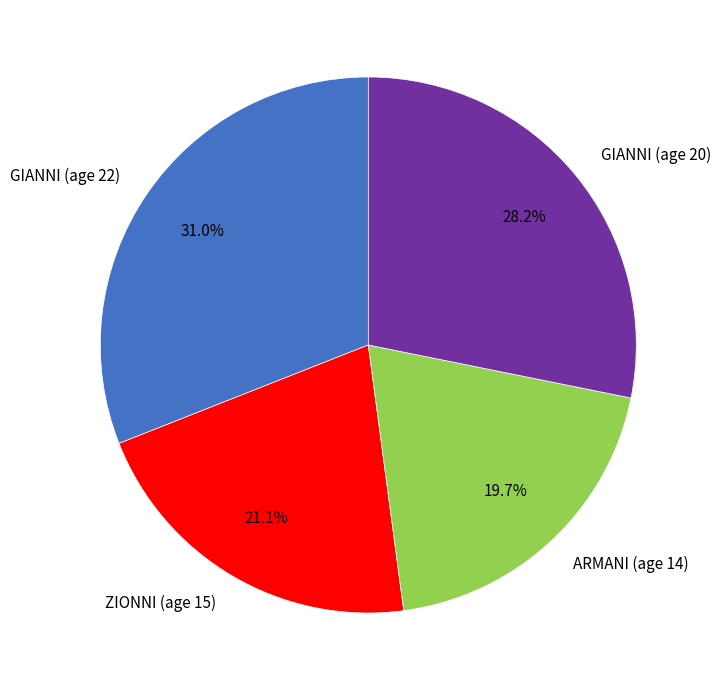

Which category has the biggest portion of the pie?

GIANNI (age 22)